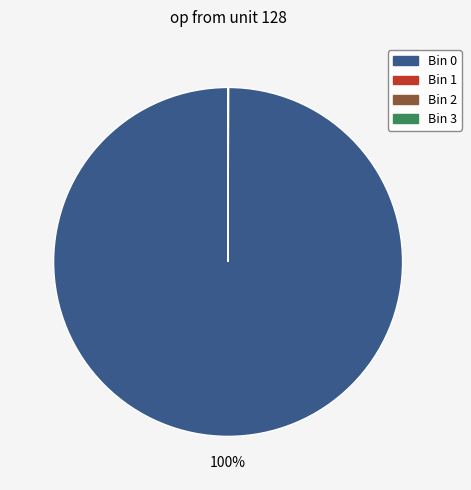

Is there any slice that represents more than half of the pie?

Yes